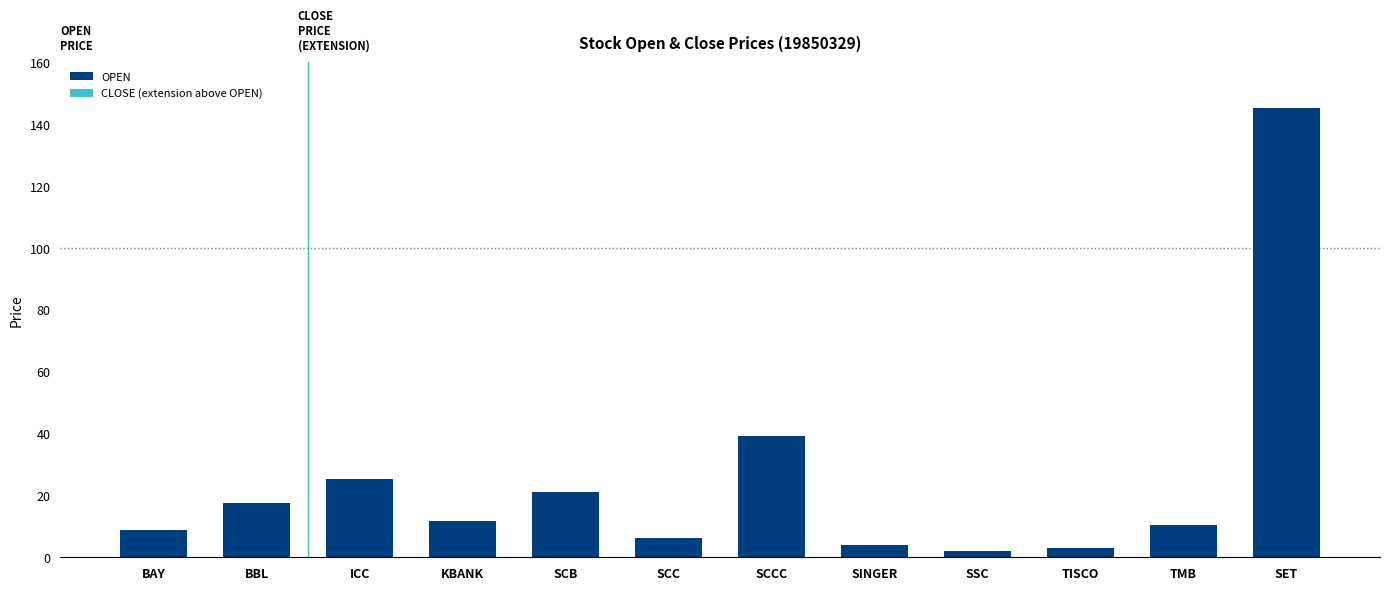

How many series are shown in this chart?

2